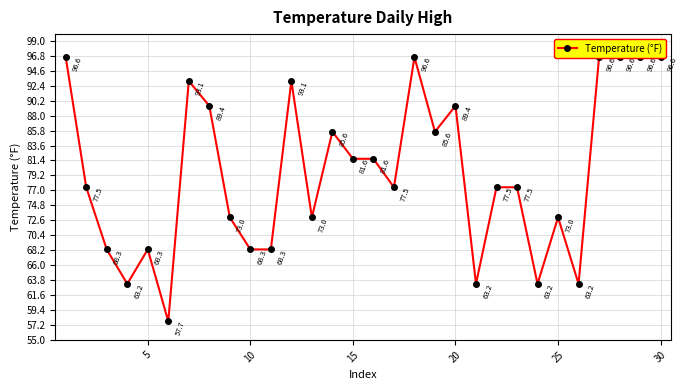

What is the difference between the maximum and minimum values?

38.9